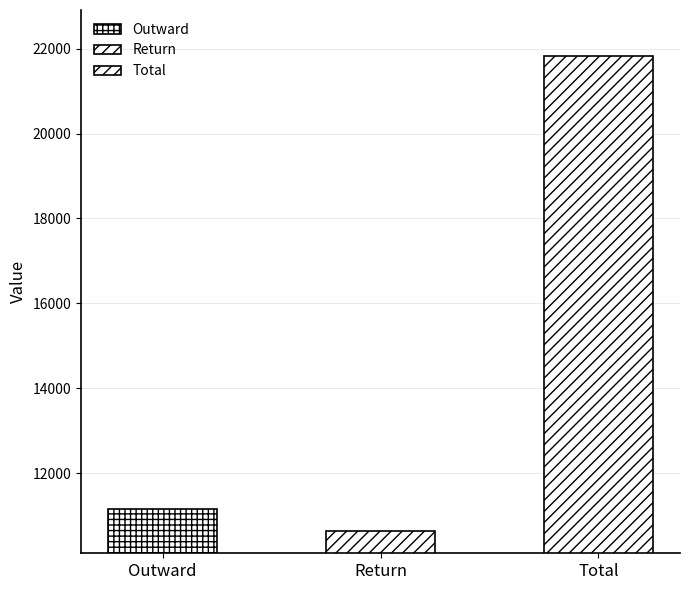

The chart shows a value of 11163 at Outward. True or false?

True